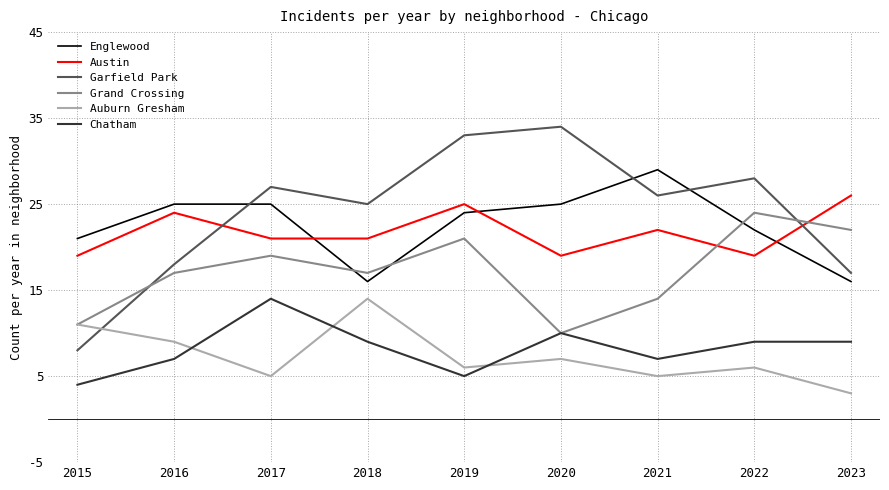

How many interior local peaks does the Auburn Gresham series have?

3